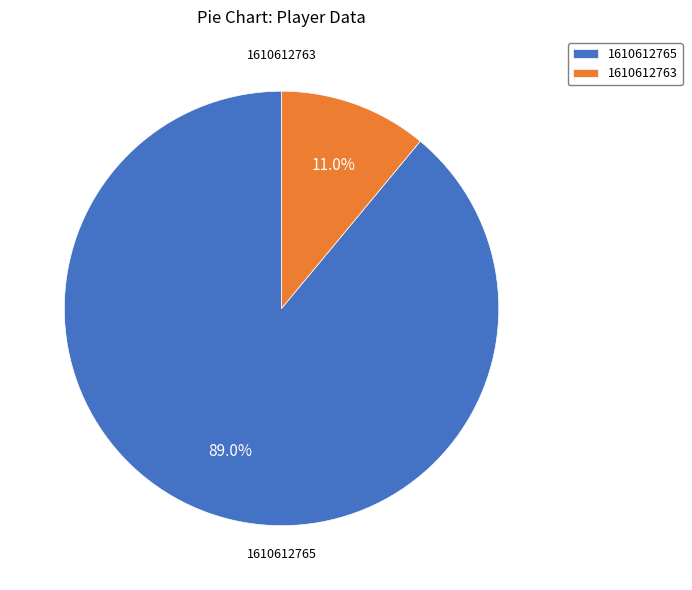

Rank the categories by value from highest to lowest.

1610612765, 1610612763